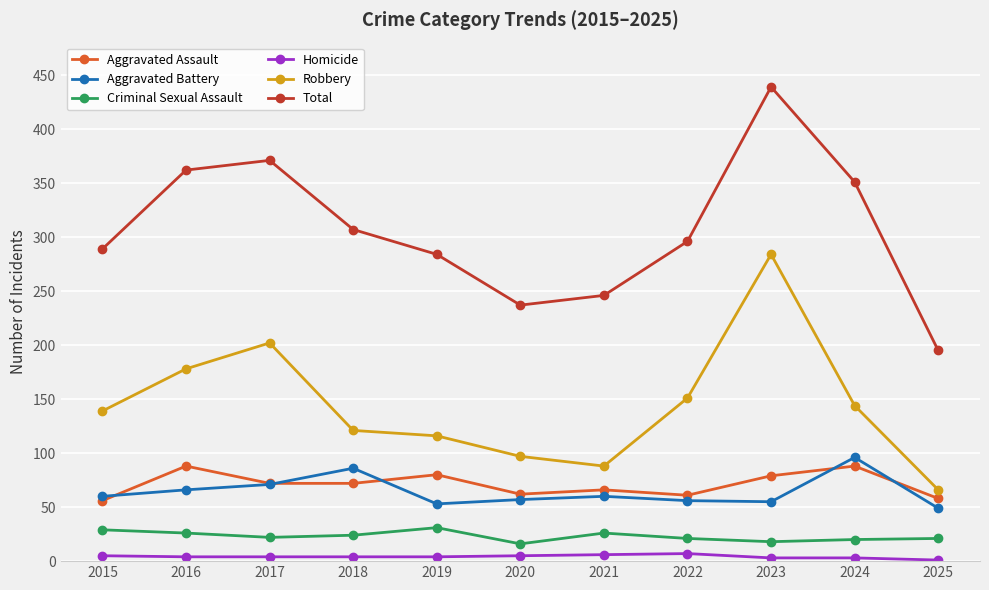

How many lines are shown in the chart?

6